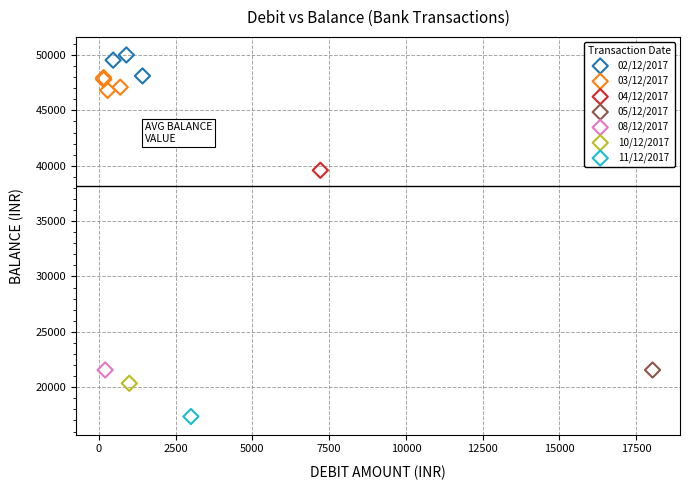

What are all the series names shown in the legend?

02/12/2017, 03/12/2017, 04/12/2017, 05/12/2017, 08/12/2017, 10/12/2017, 11/12/2017